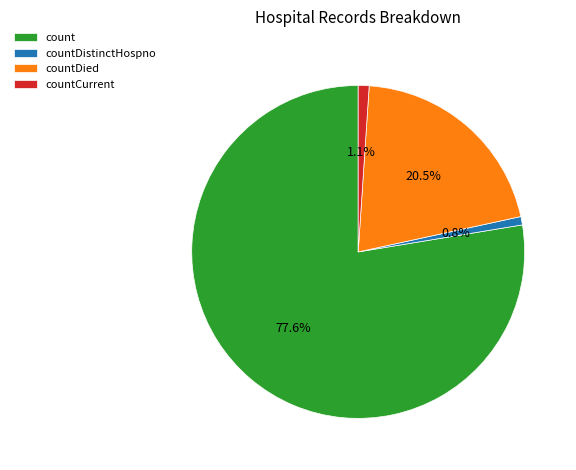

Combined, what portion of the pie is countDied and countDistinctHospno?

21.3%